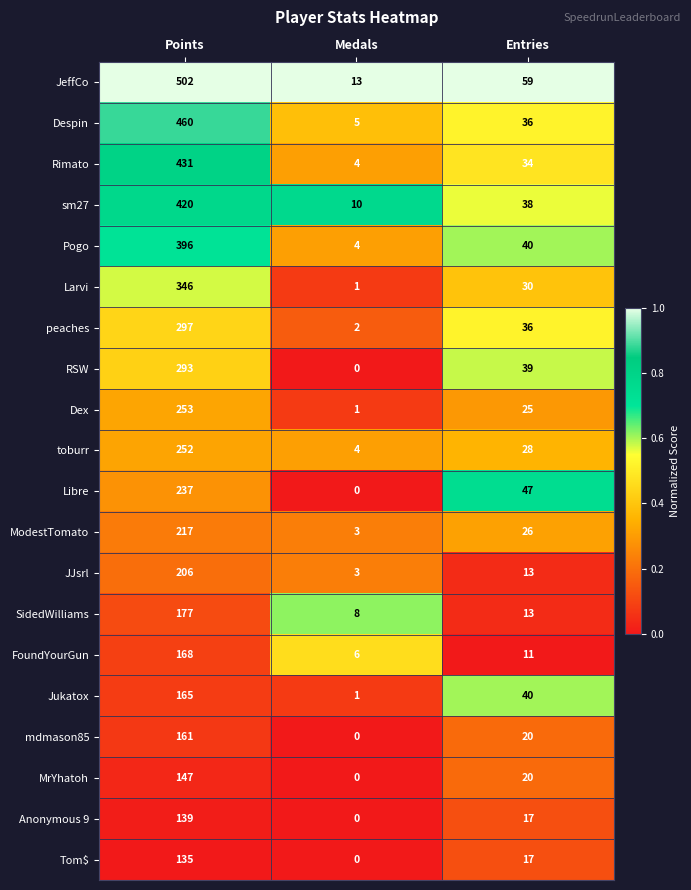

What is the lowest value of the Pogo series?

4